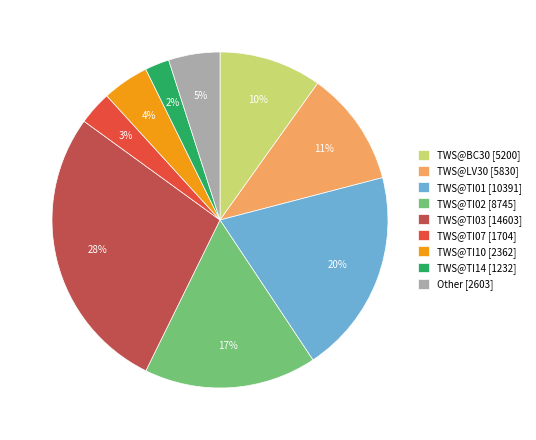

Do TWS@TI01 [10391] and TWS@TI03 [14603] together represent more than half of the pie?

No